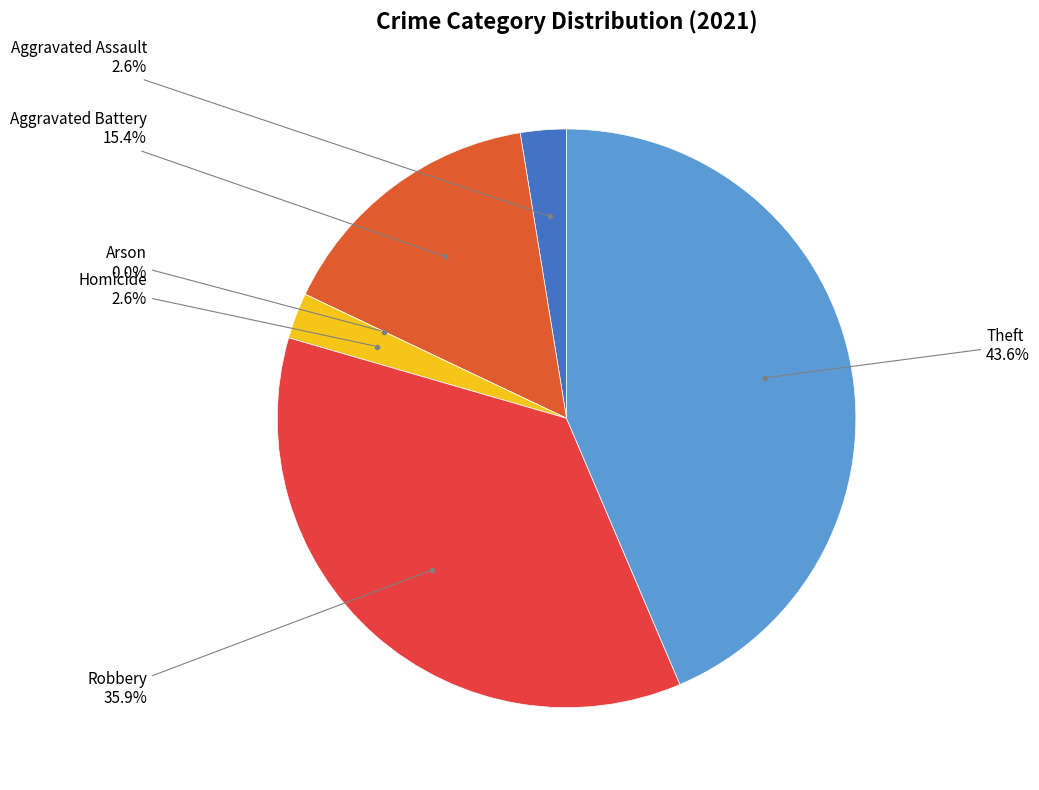

Is Aggravated Assault the majority of the pie?

No